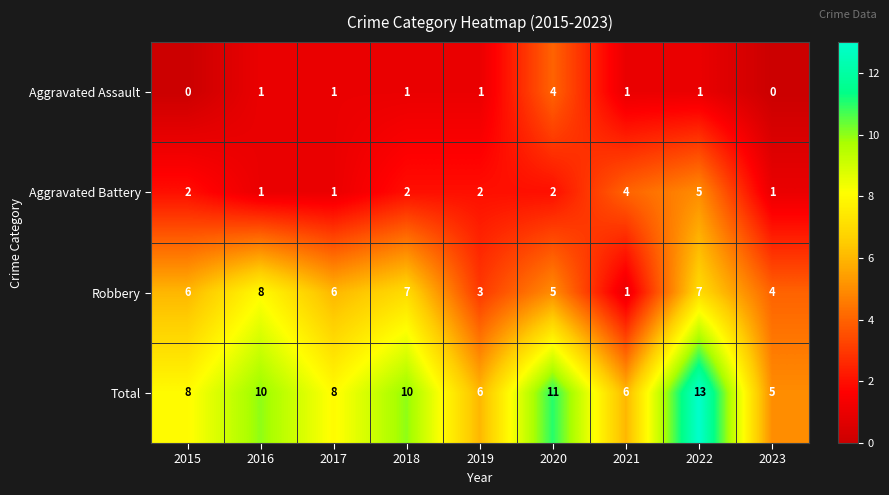

At how many categories does at least one series exceed 7?

6